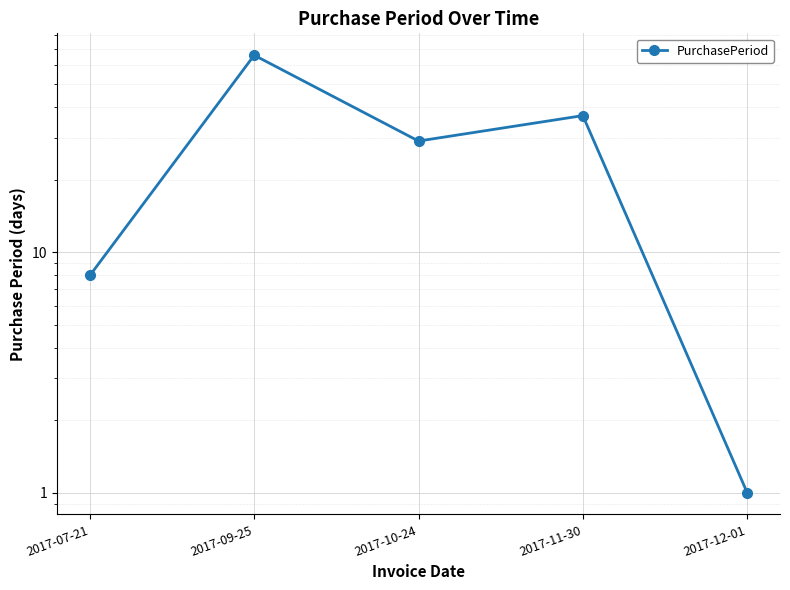

List the labels in order of value, smallest first.

2017-12-01, 2017-07-21, 2017-10-24, 2017-11-30, 2017-09-25